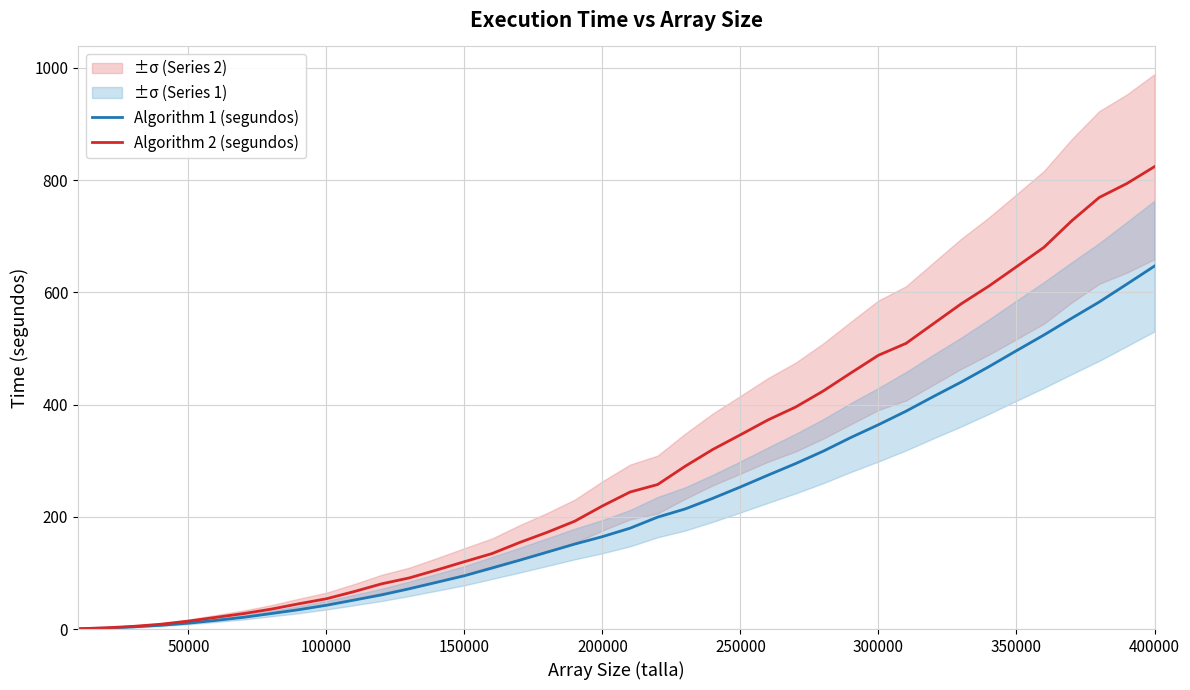

Rank the series by their average value, from lowest to highest.

Algorithm 1 (segundos), Algorithm 2 (segundos)